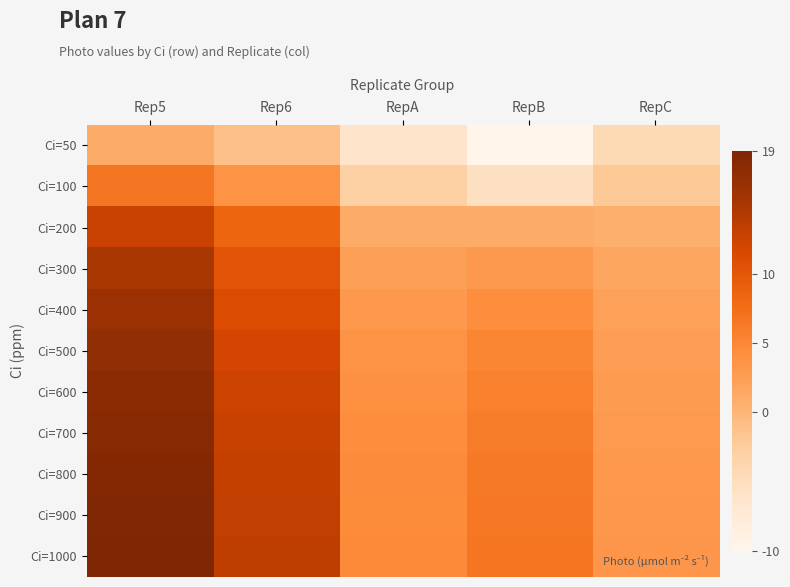

Which has a higher value, RepB or Rep6?

Rep6